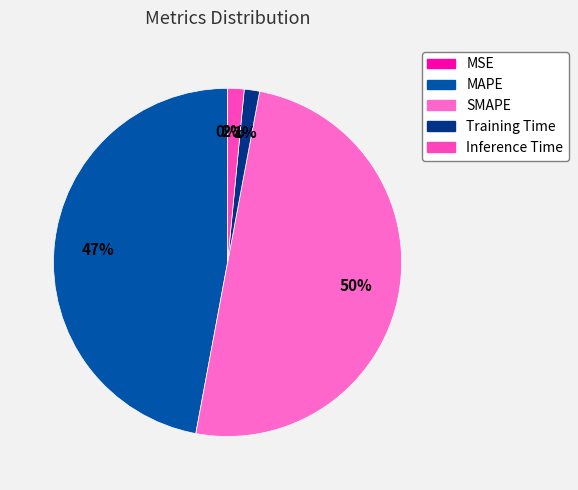

How many segments does this pie chart have?

5